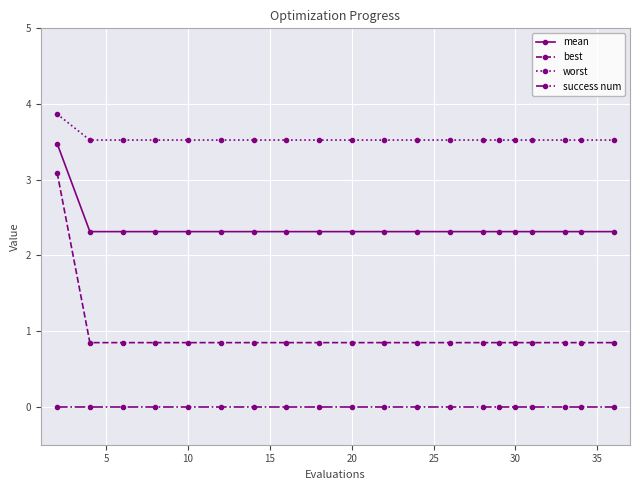

At how many categories does at least one series exceed 0?

20